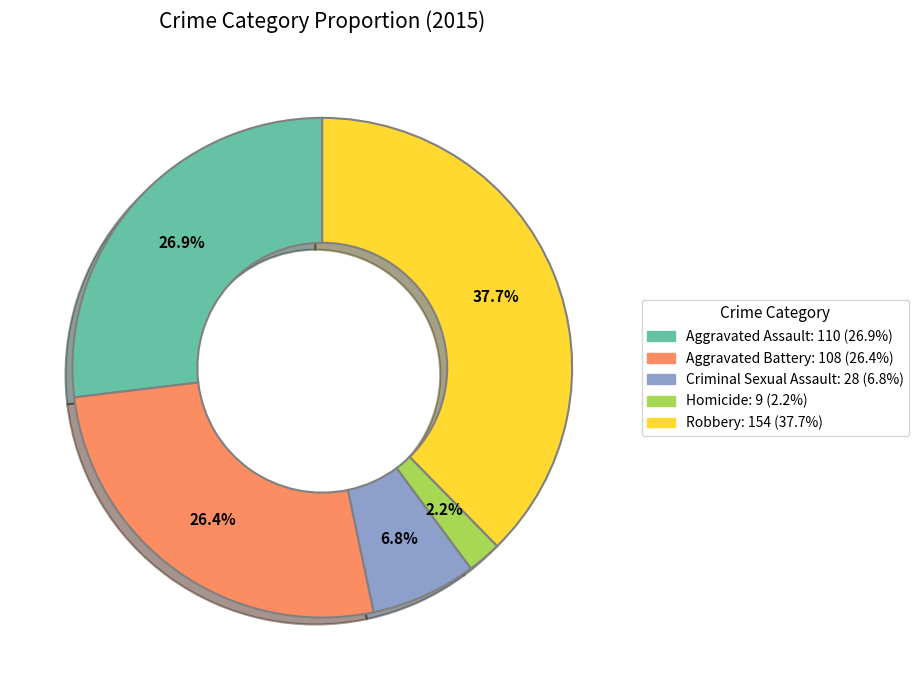

To the nearest percent, what portion does Robbery represent?

38%